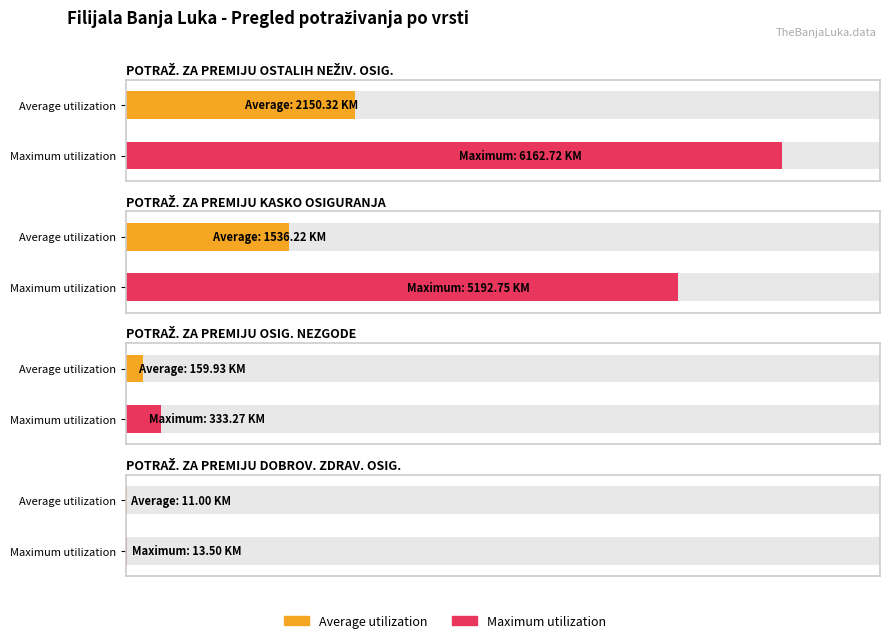

Is it true that Average utilization equals 1930.5 at POTRAŽ. ZA PREMIJU DOBROV. ZDRAV. OSIG.?

False